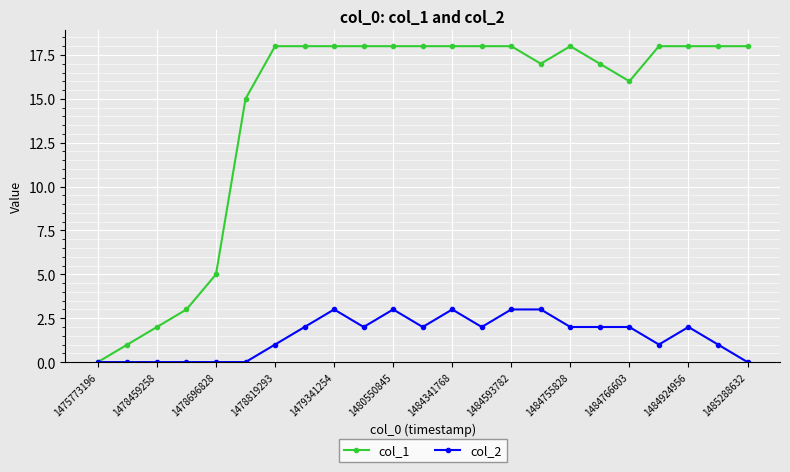

How many data points in col_2 are less than 2?

10